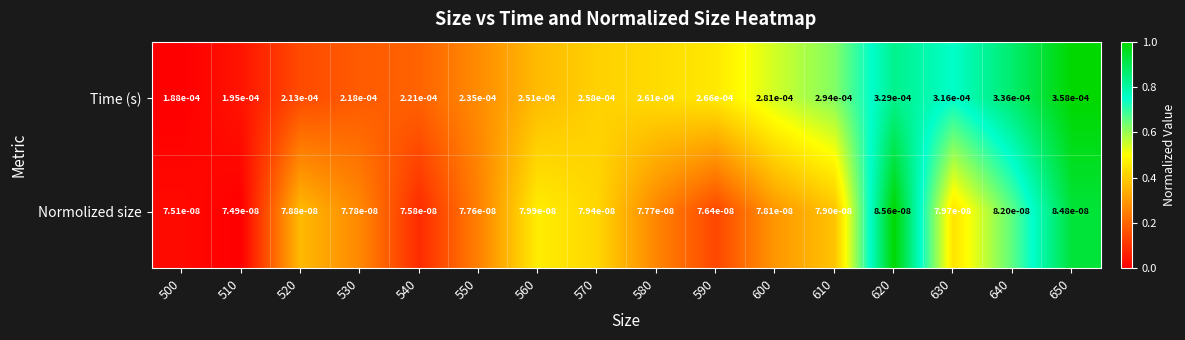

Which label corresponds to the smallest value in the chart?

510